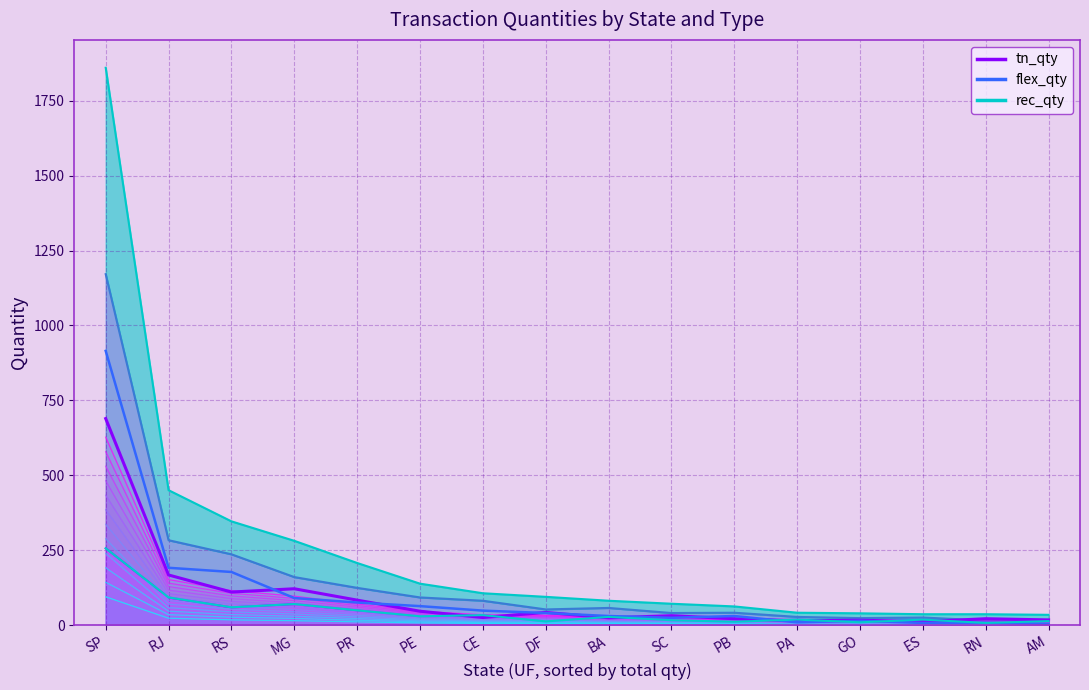

What is the label of the 13th point from the right?

MG